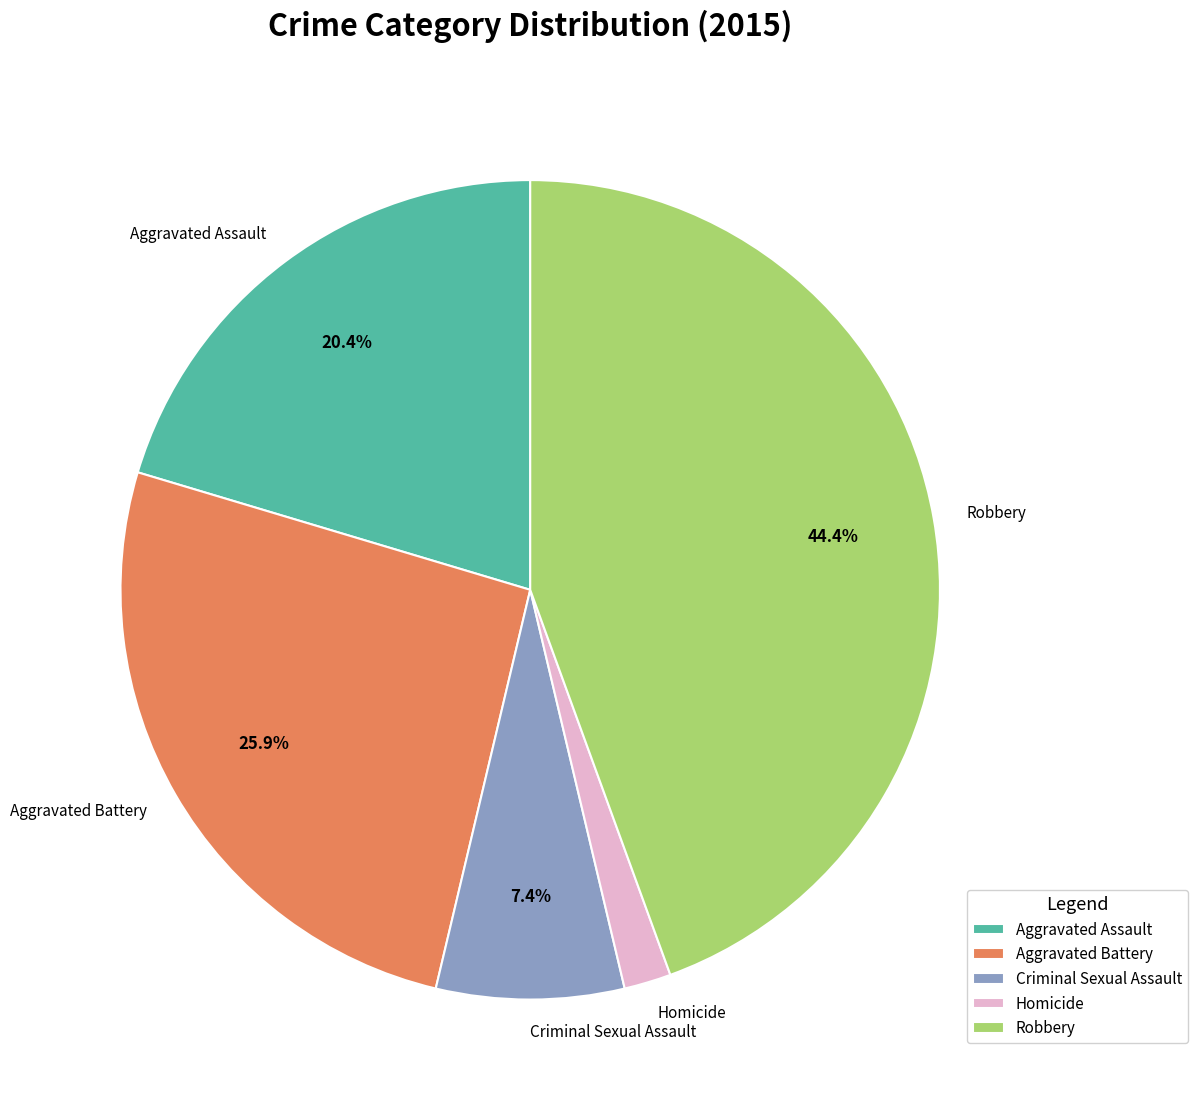

What portion of the pie excludes Aggravated Assault?

79.6%